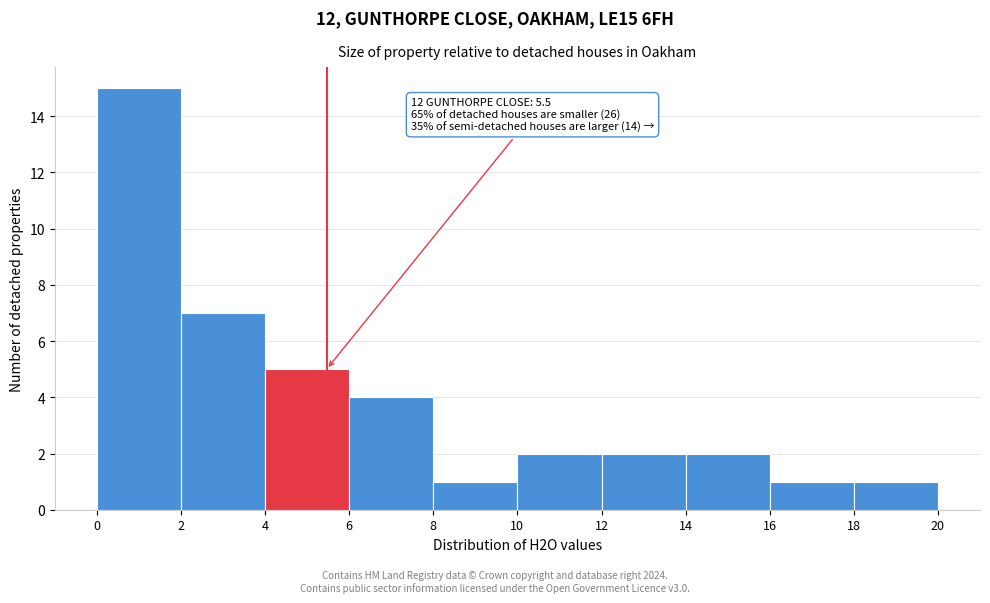

Which range on the x-axis has the tallest bar?

0 to 2